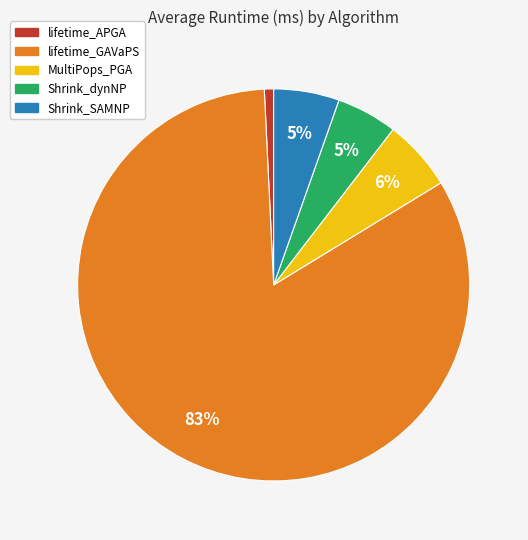

Which has a higher value, lifetime_GAVaPS or lifetime_APGA?

lifetime_GAVaPS